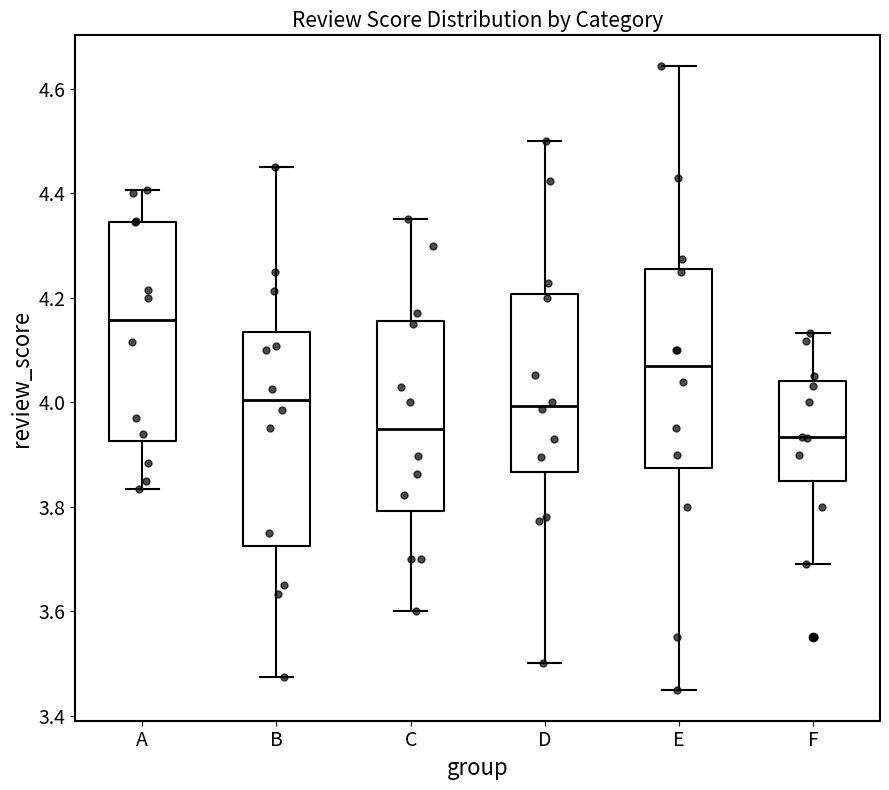

Where is the upper edge of the box for B on the y-axis? The values are not printed on the chart, so give them approximately, as read against the axis.

4.14